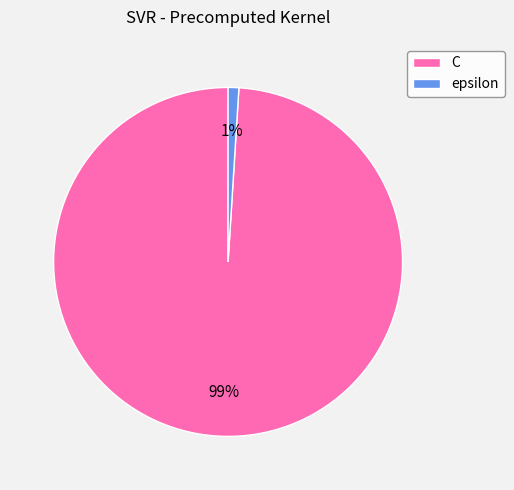

How many slices are in this pie chart?

2